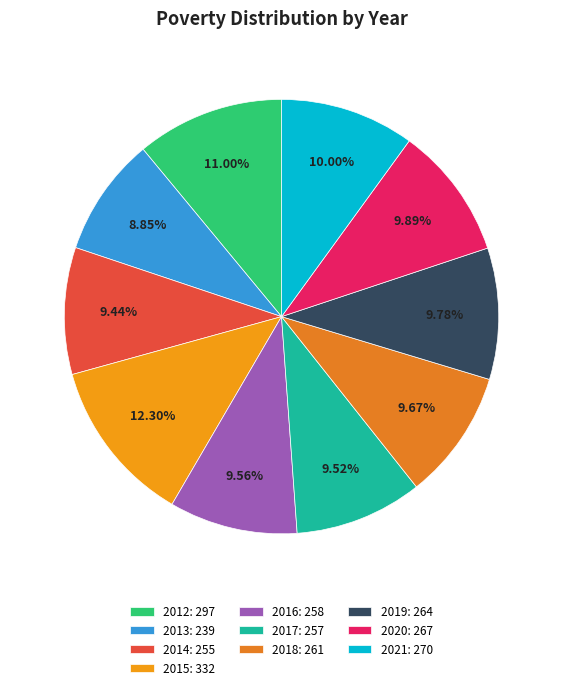

The 2014 slice represents 3% of the pie. True or false?

False